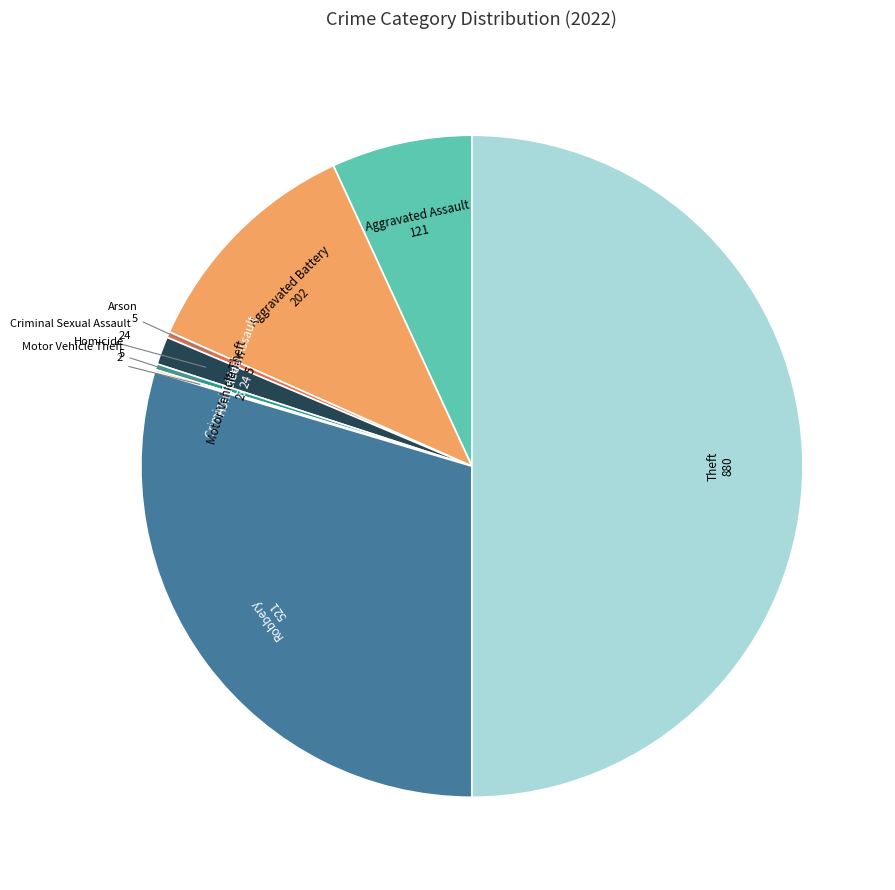

Which slice is the smallest?

Motor Vehicle Theft